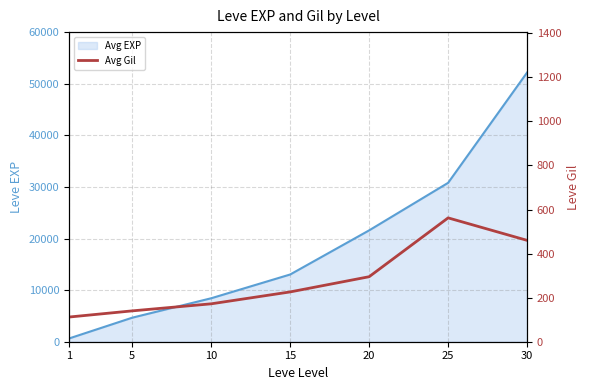

How many data points are above 226?

3